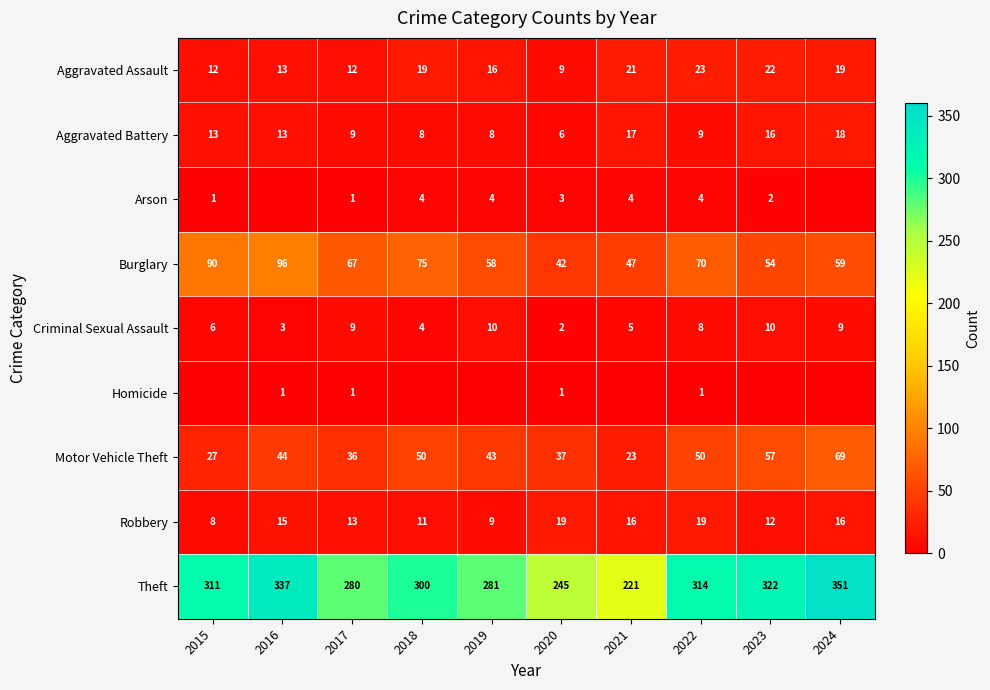

Which label corresponds to the smallest value in the chart?

2016